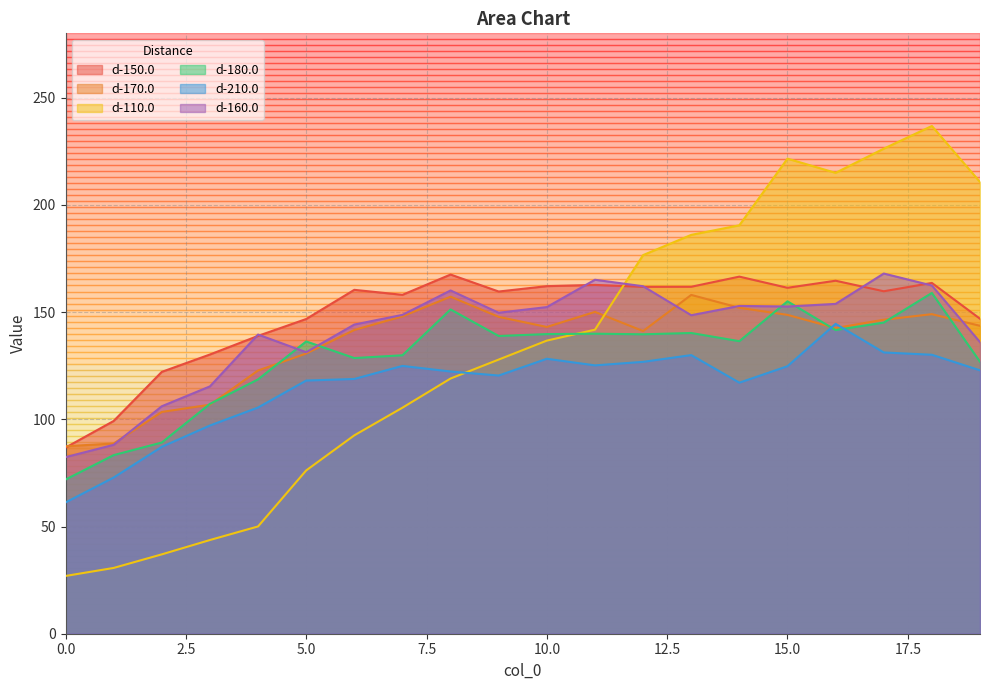

At which category is the sum across all series the highest?

18